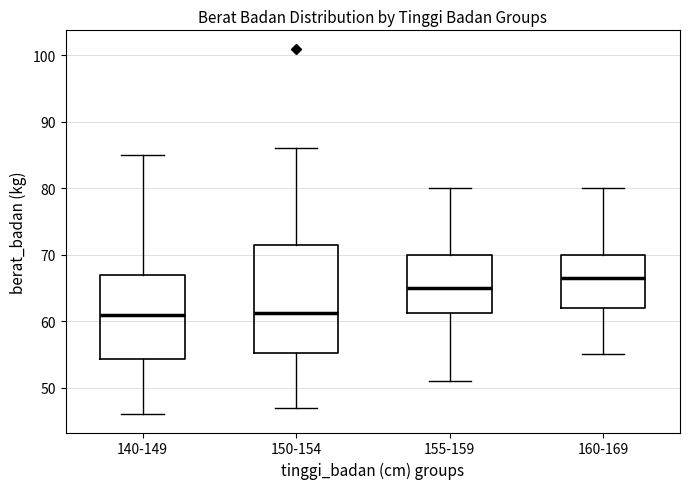

Comparing the boxes themselves (not the whiskers), which one is the tallest?

150-154